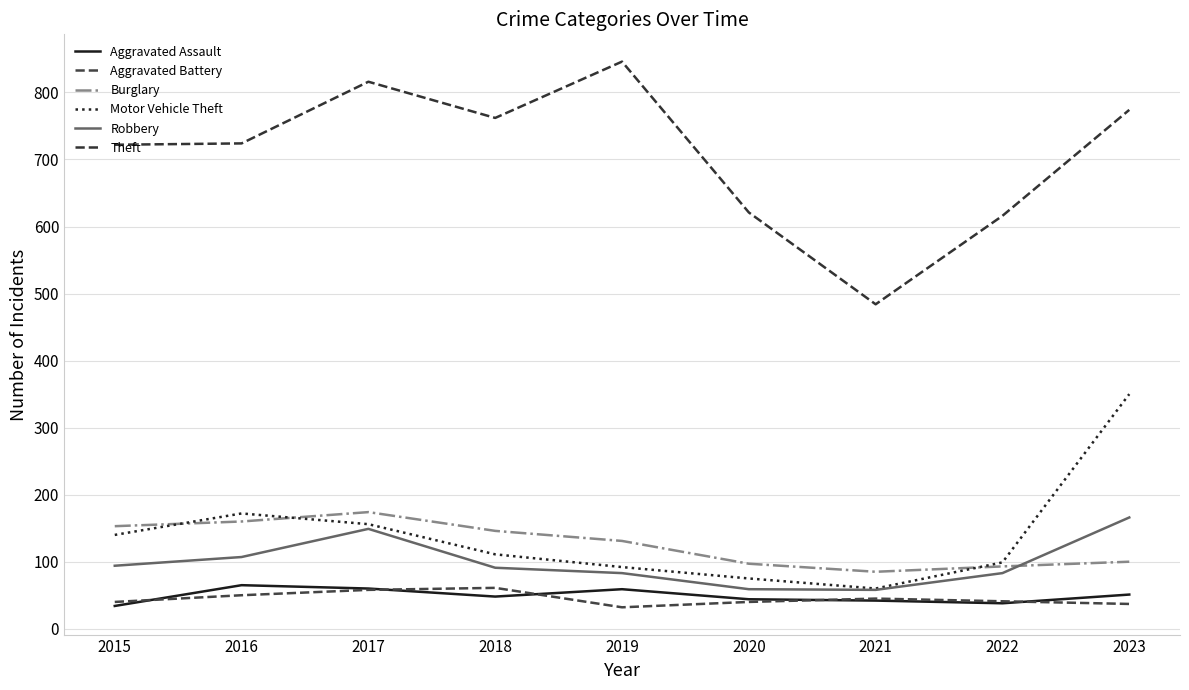

In Aggravated Battery, how many points are higher than both neighbors (excluding endpoints)?

2